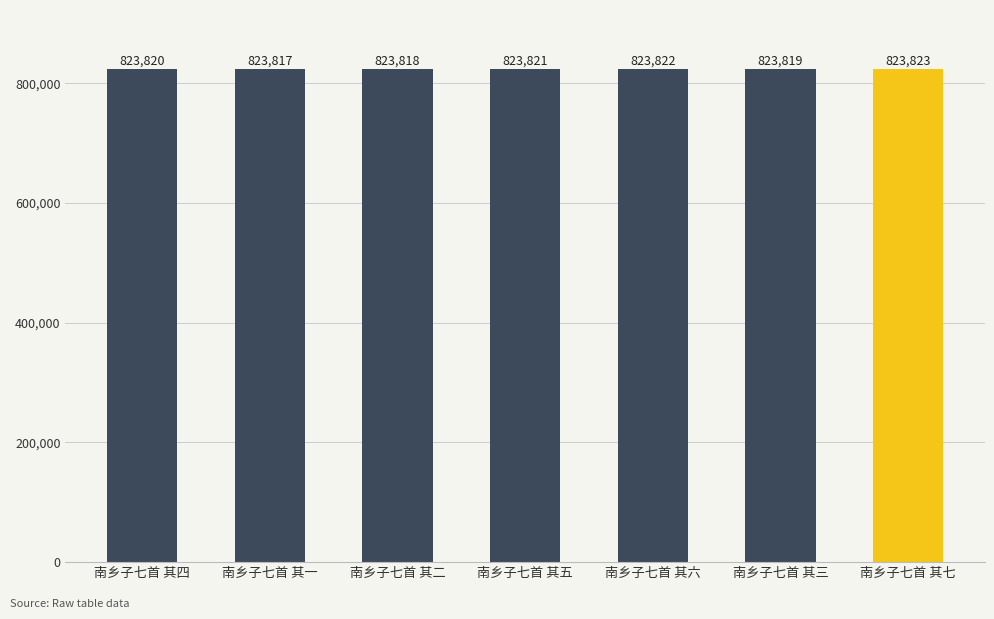

What position from the left is 南乡子七首 其三?

6